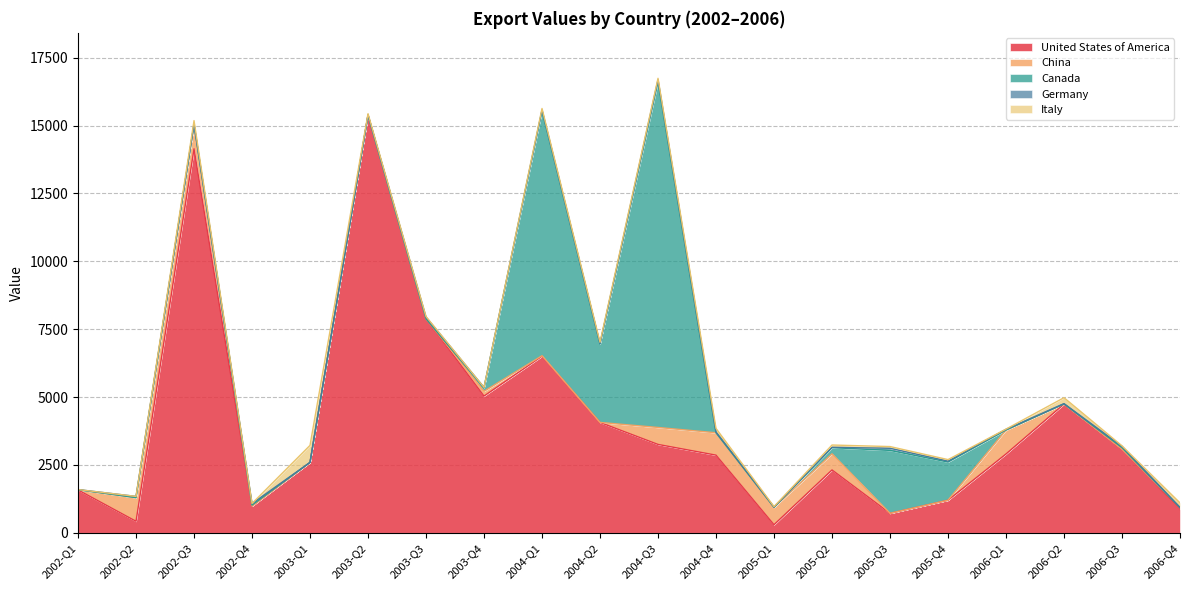

Which category has the lowest value in the Italy series?

2002-Q1